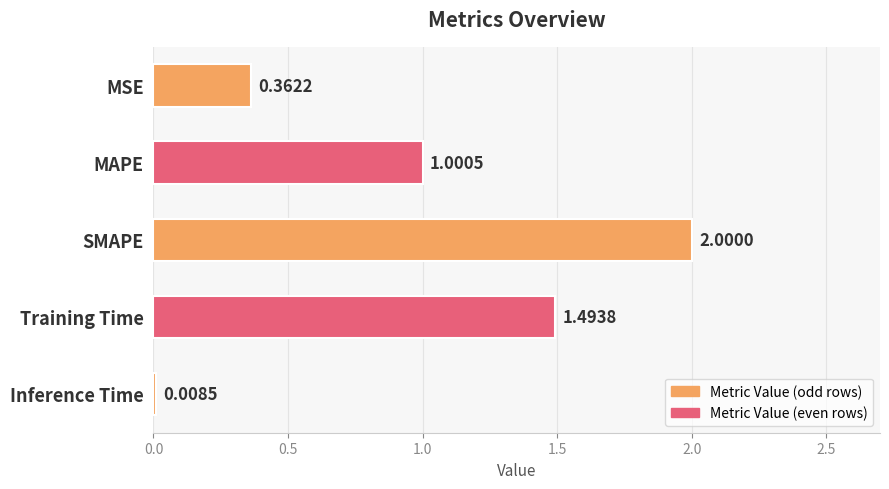

What is the label of the 3rd bar from the bottom?

SMAPE